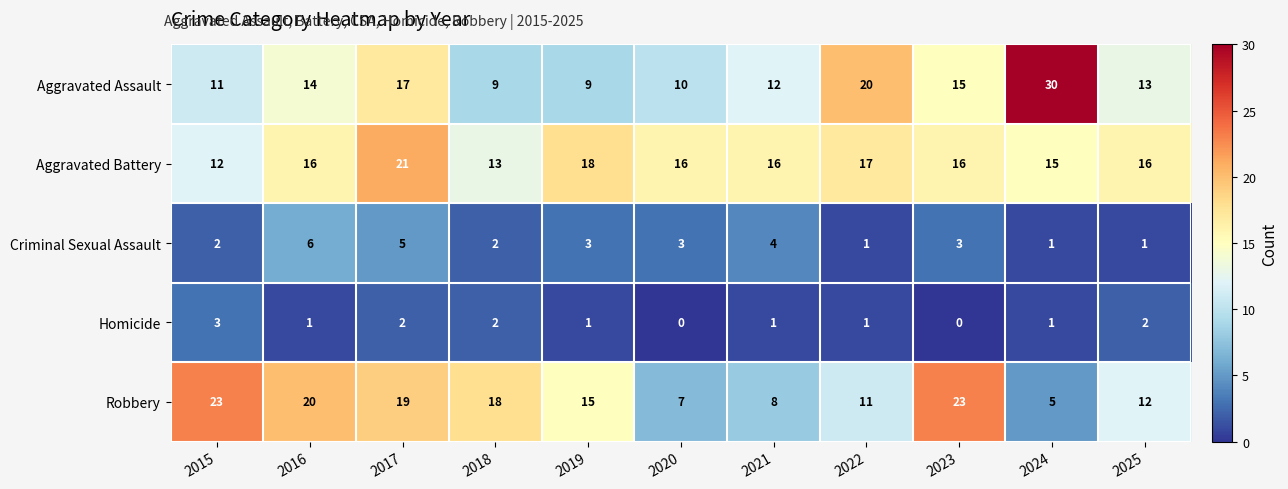

What is the sum of the Homicide values at 2017 and 2025?

4